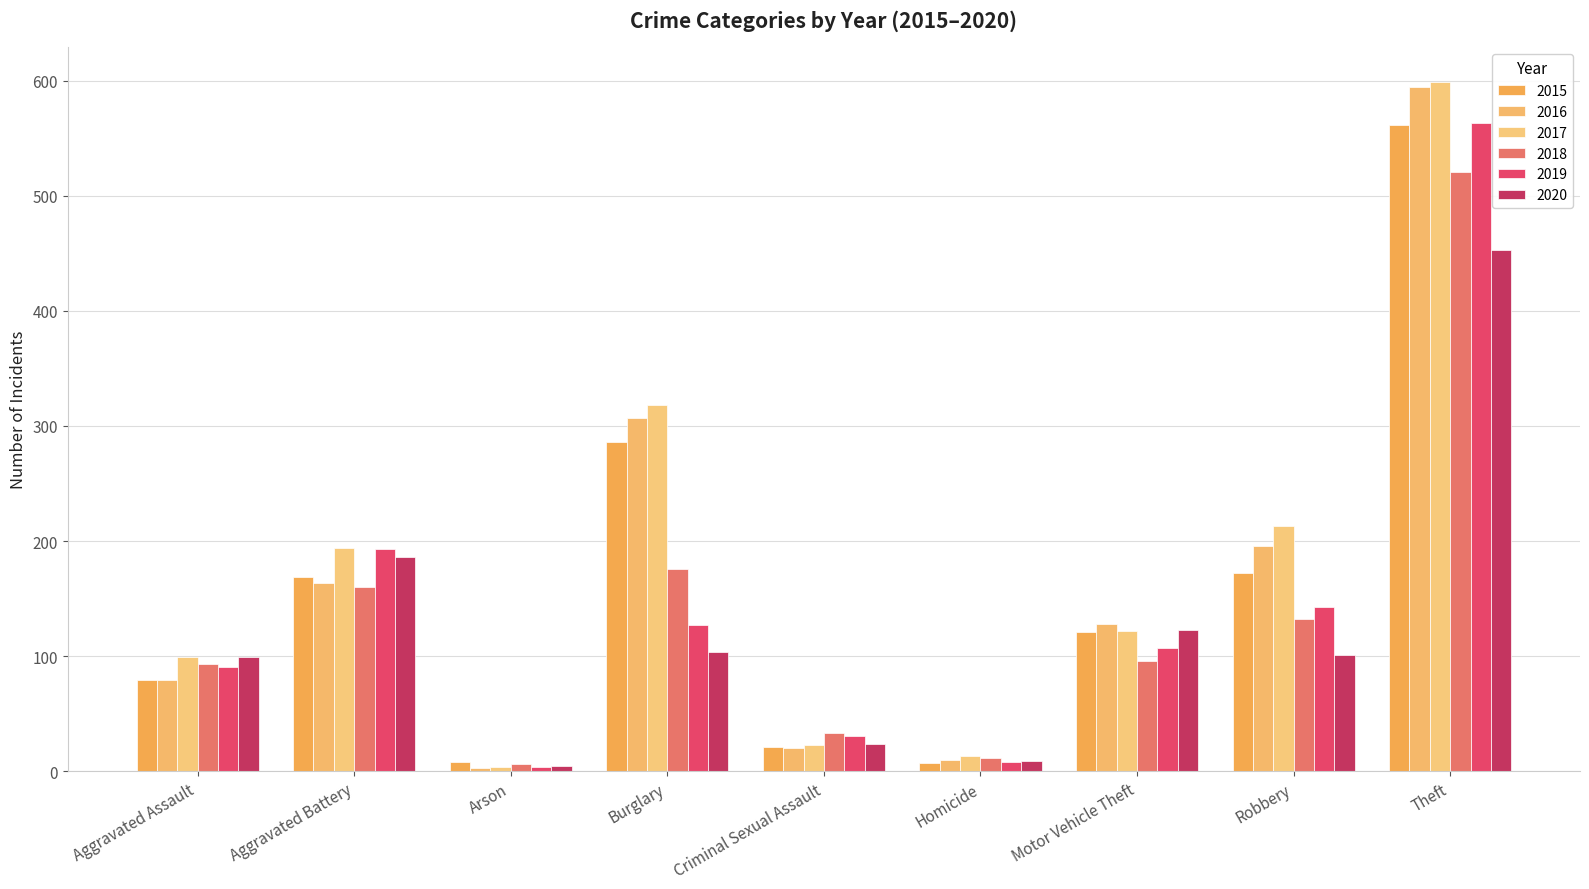

What is the sum of all 2020 values?

1104